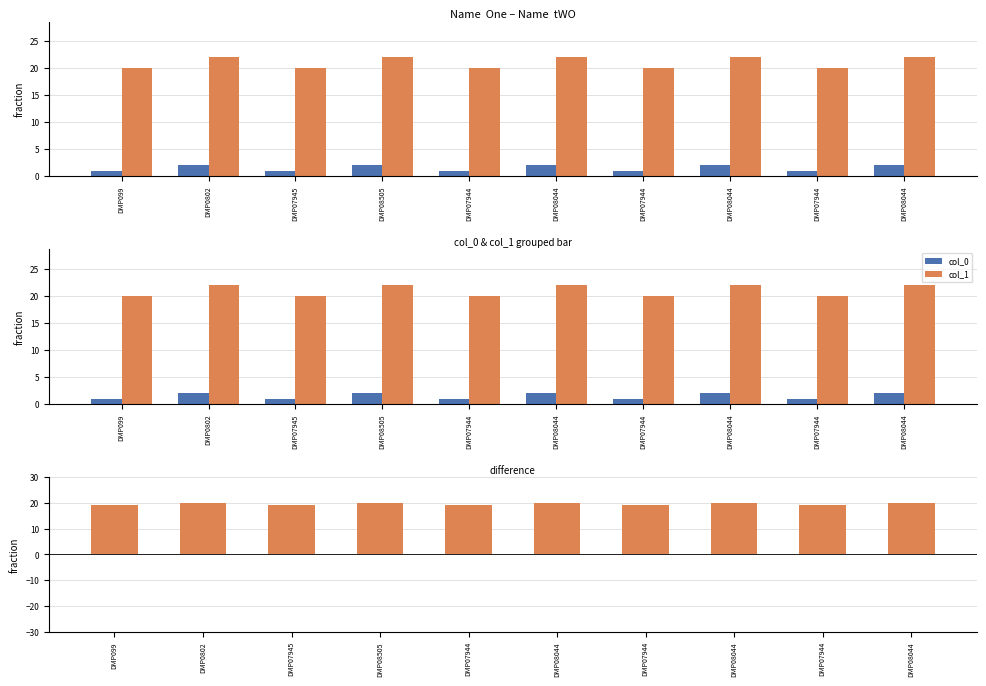

Is it true that col_1 - col_0 equals 20 at DMP08505?

True